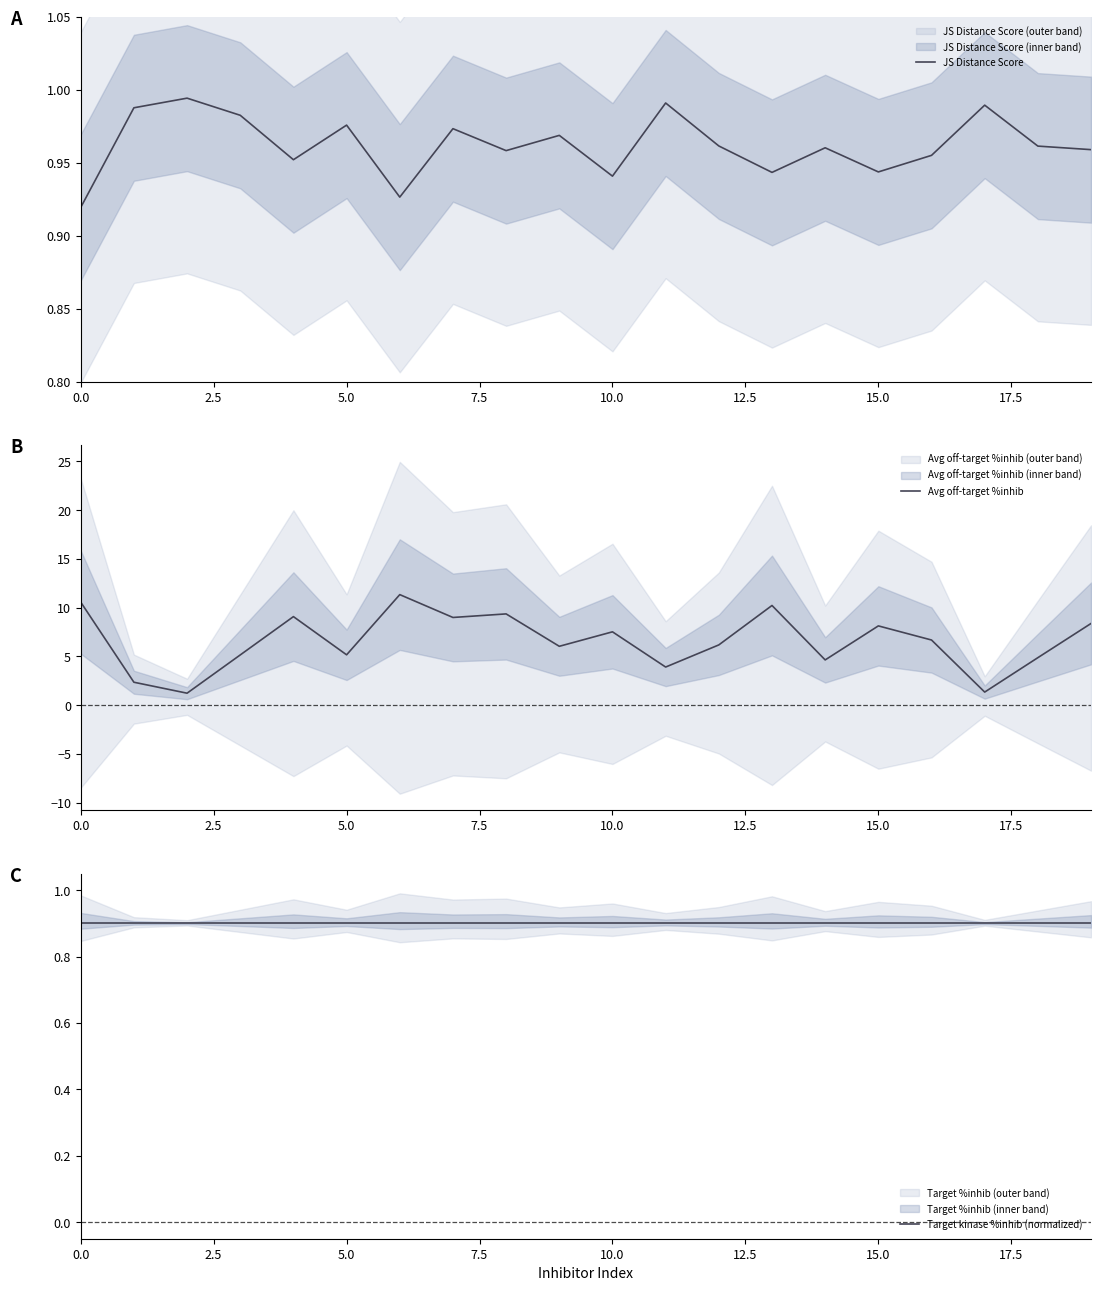

True or false: Target kinase %inhib (normalized) and Avg off-target %inhib intersect in this chart.

False